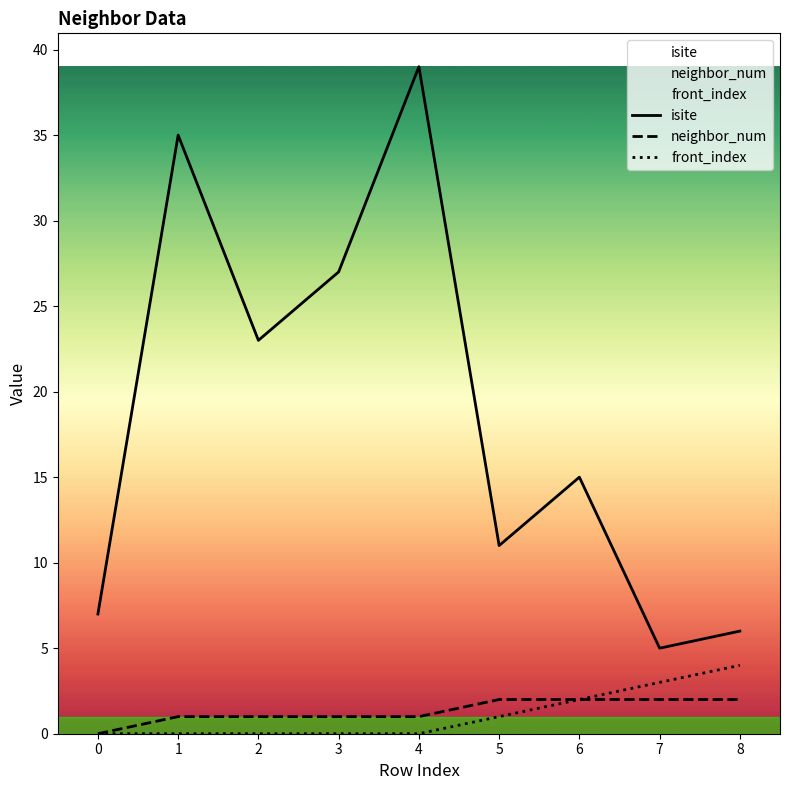

Which category has the highest value across all series?

4